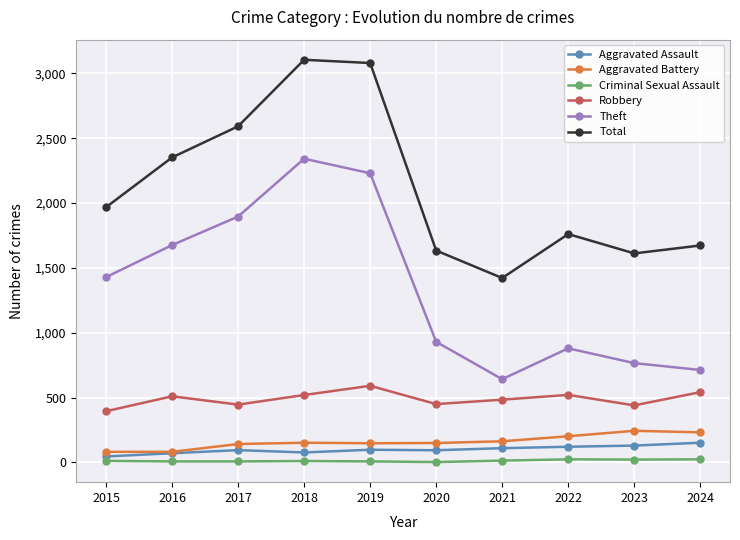

True or false: Total has a value of 435 at 2024.

False